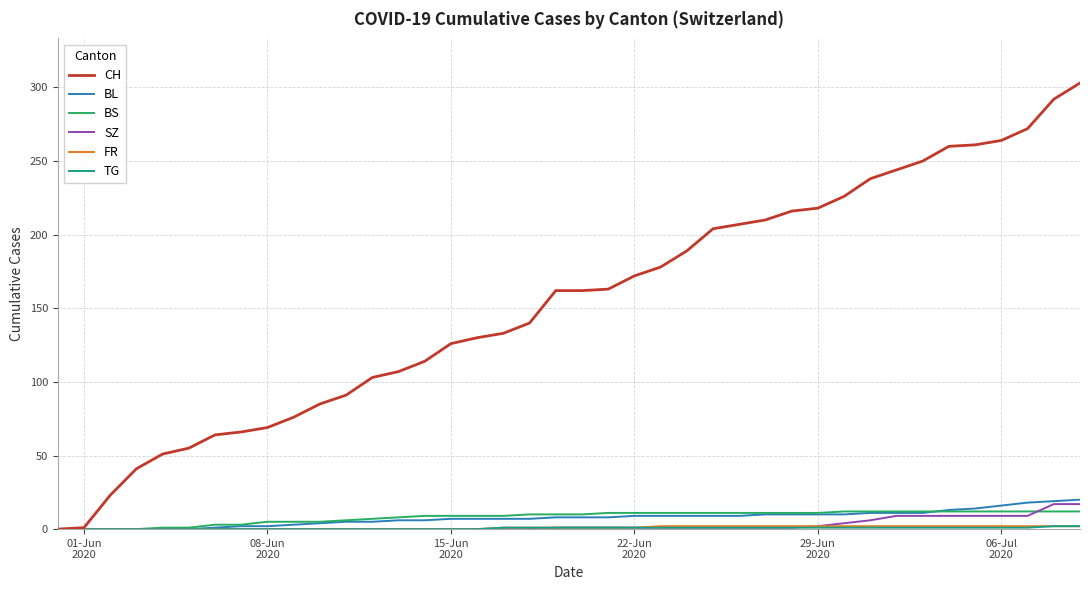

Which series has the largest total across all categories?

CH